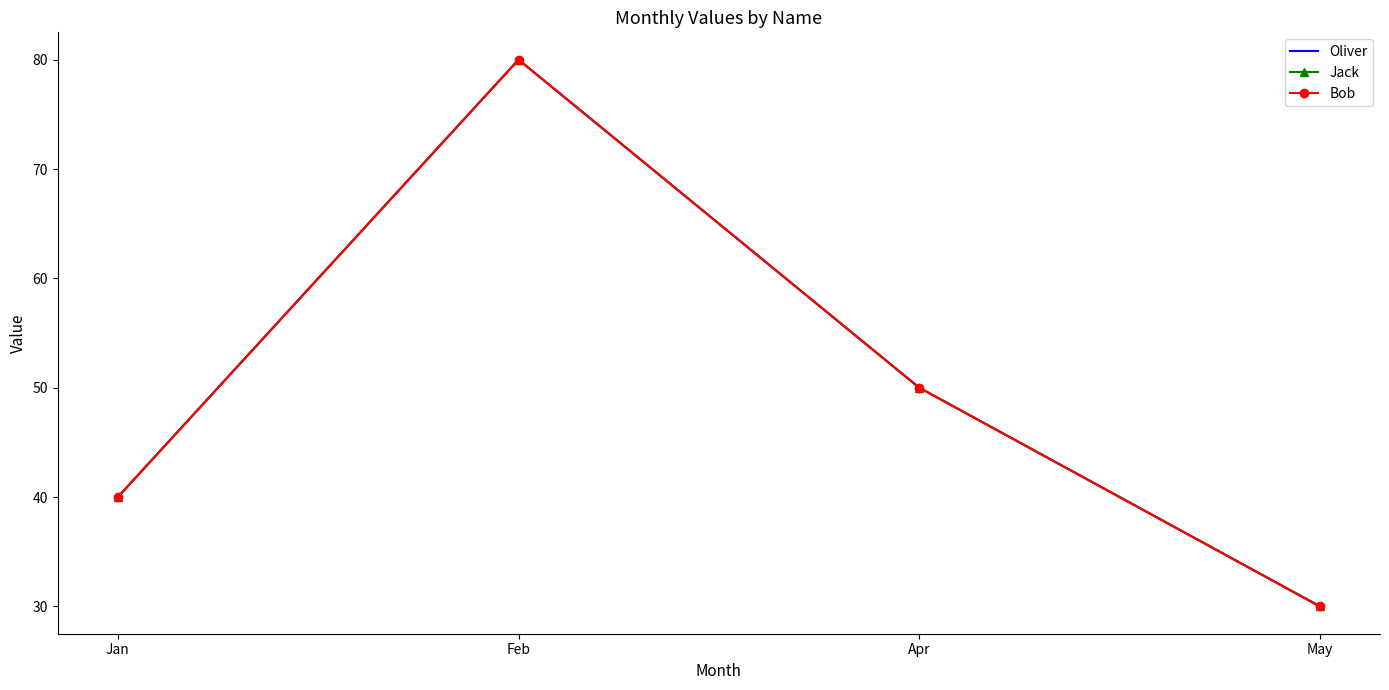

How many categories are shown in the chart?

4